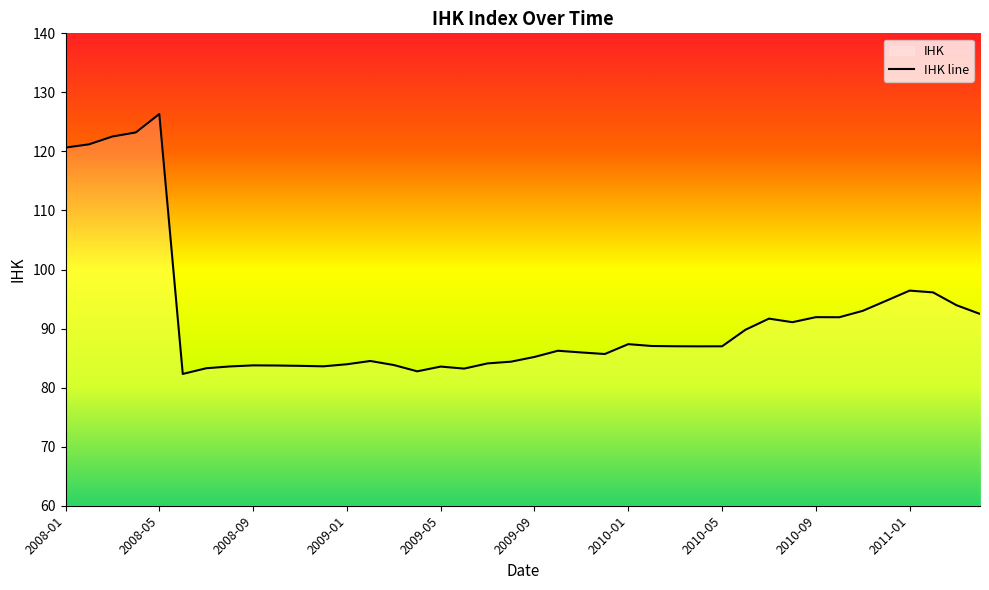

What position from the right is 2010-10?

7